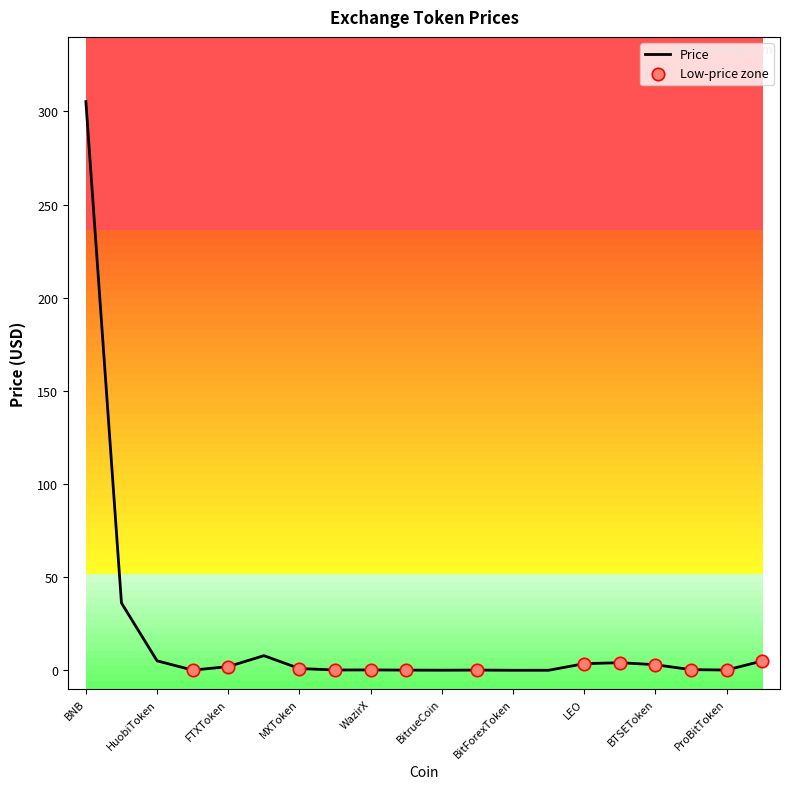

What is the difference between the maximum and minimum values?

305.3